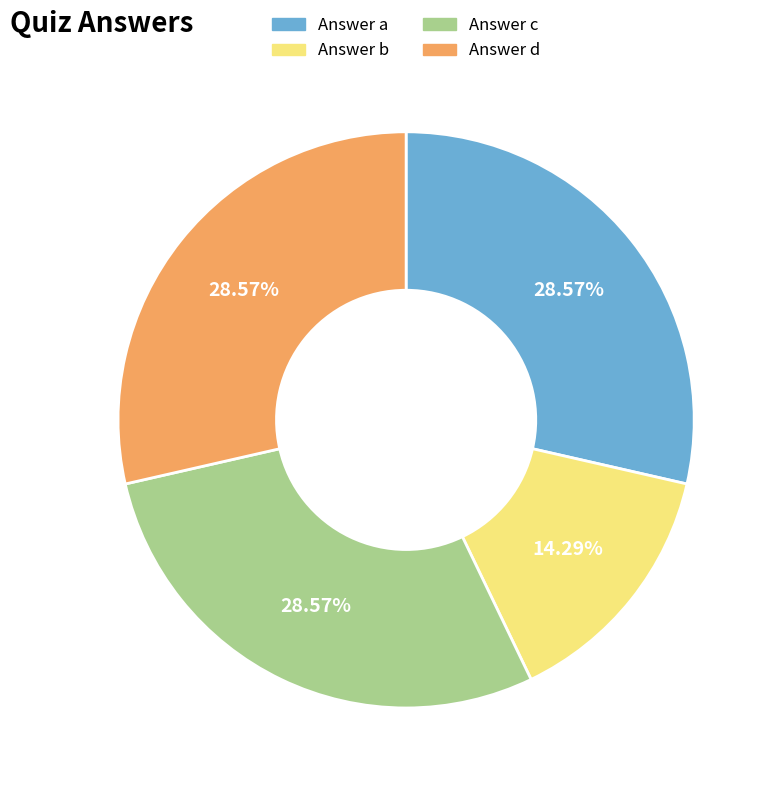

Between Answer b and Answer d, which is larger?

Answer d